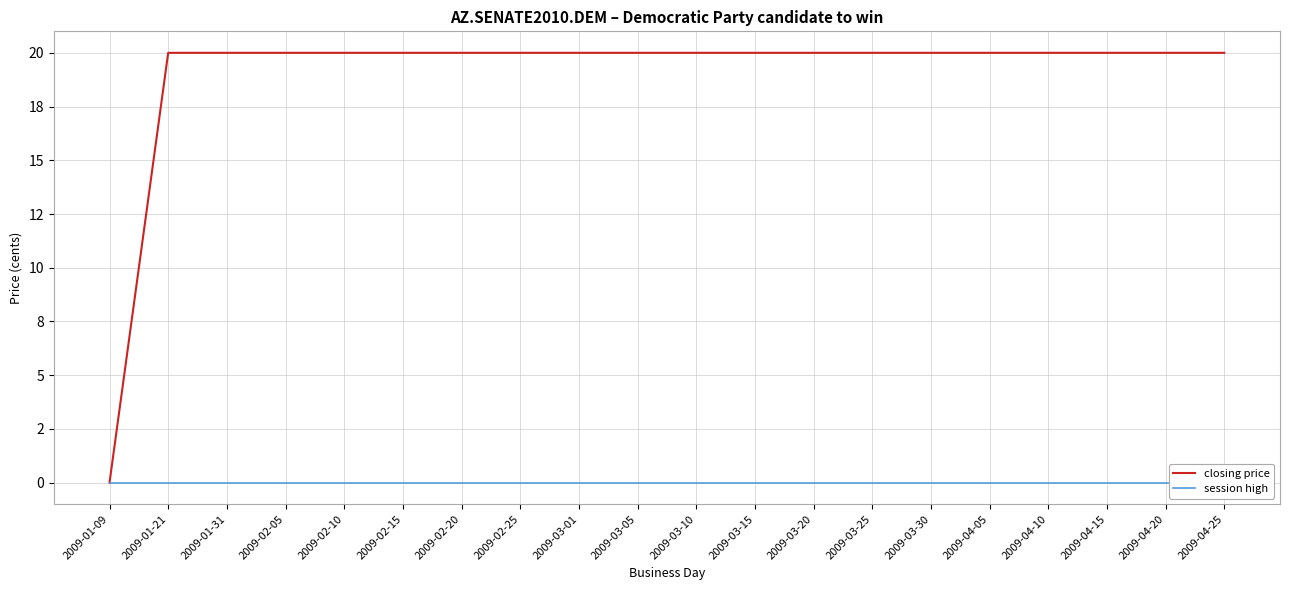

What is the value of the closing price point at the 5th from the left?

20